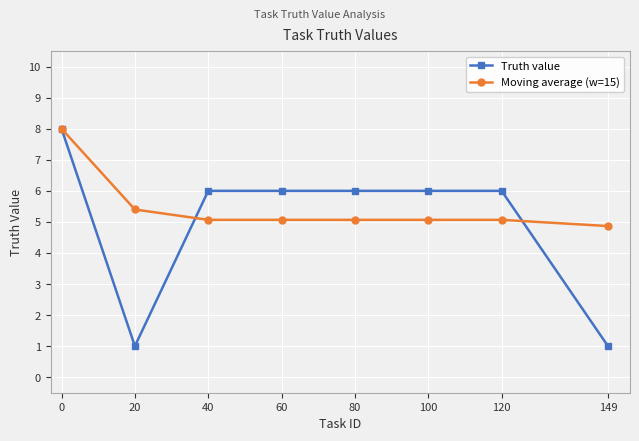

What is the sum of the Moving average (w=15) values at 149 and 0?

12.9